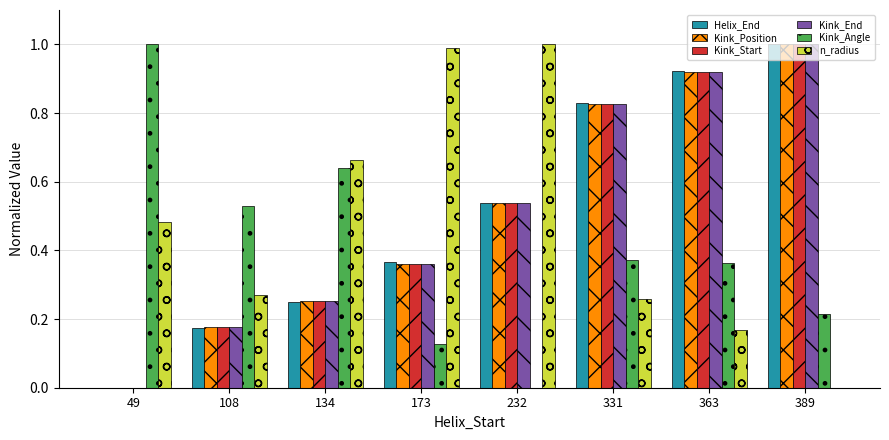

How many groups of bars are there?

8